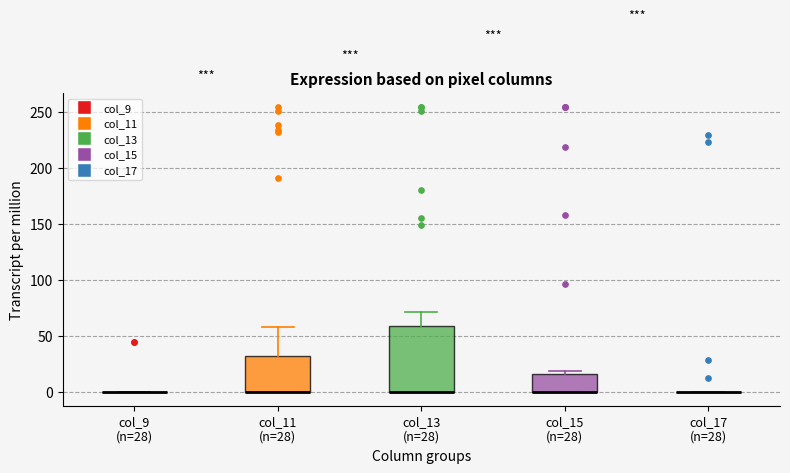

Reading left to right, read every box against the y-axis: the position of its median line, the range the box covers, and the ends of its whiskers. The values are not printed on the chart, so give them approximately, as read against the axis.

col_9 (n=28): box collapsed to a line at 0, whiskers 0 to 0
col_11 (n=28): median 0 (drawn on the box's lower edge), box 0 to 30, whiskers 0 to 60
col_13 (n=28): median 0 (drawn on the box's lower edge), box 0 to 60, whiskers 0 to 70
col_15 (n=28): median 0 (drawn on the box's lower edge), box 0 to 15, whiskers 0 to 20
col_17 (n=28): box collapsed to a line at 0, whiskers 0 to 0